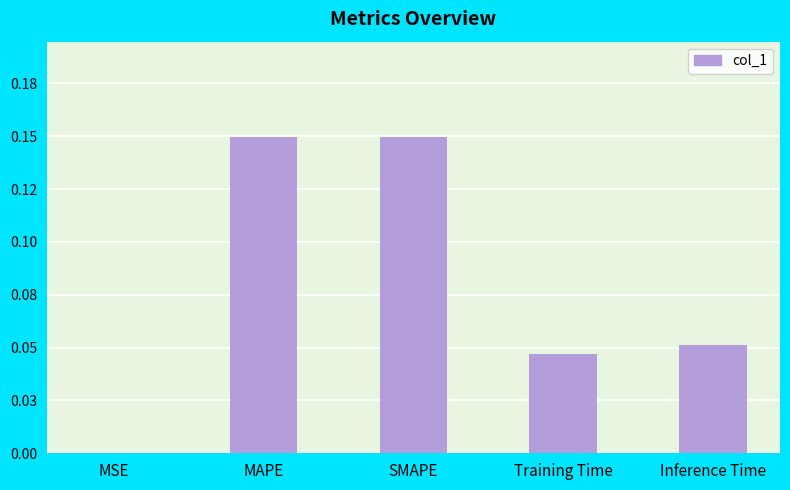

List the labels in order of value, smallest first.

MSE, Training Time, Inference Time, MAPE, SMAPE